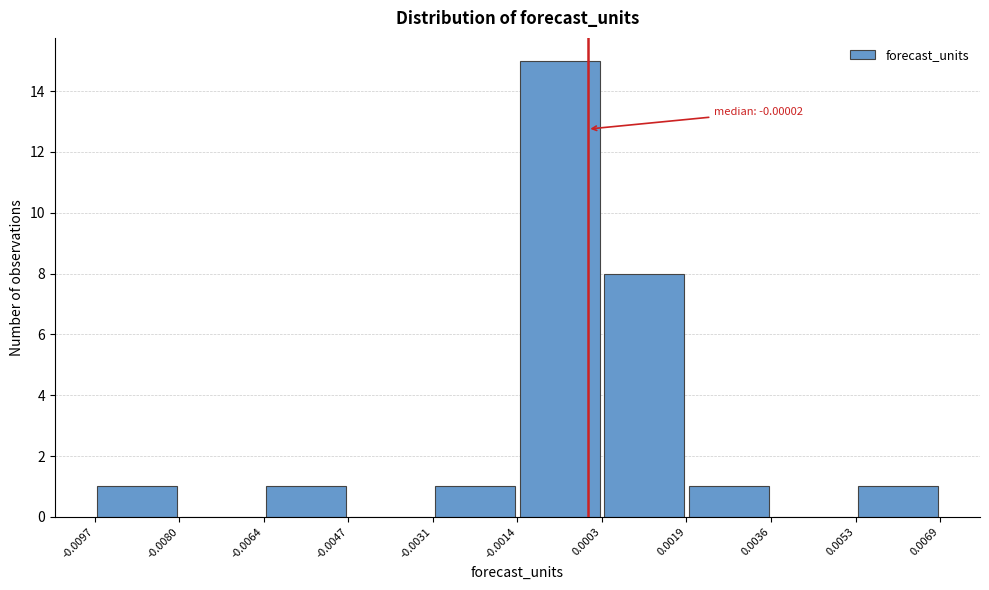

Over which range of the x-axis is the bar tallest?

-0.0014 to 0.0003